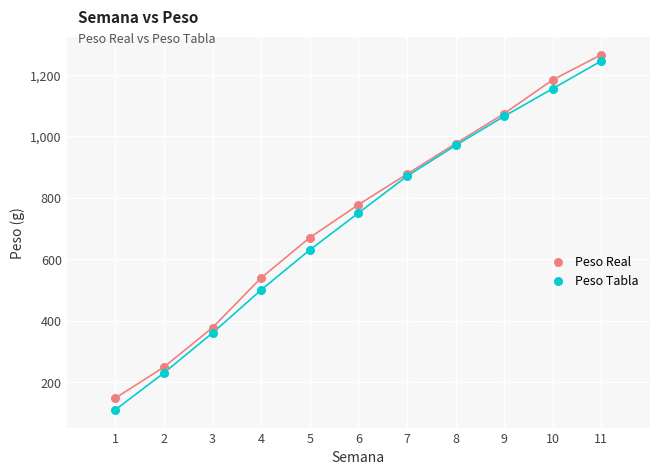

Across all series, what Y value is closest to 687?

670.0